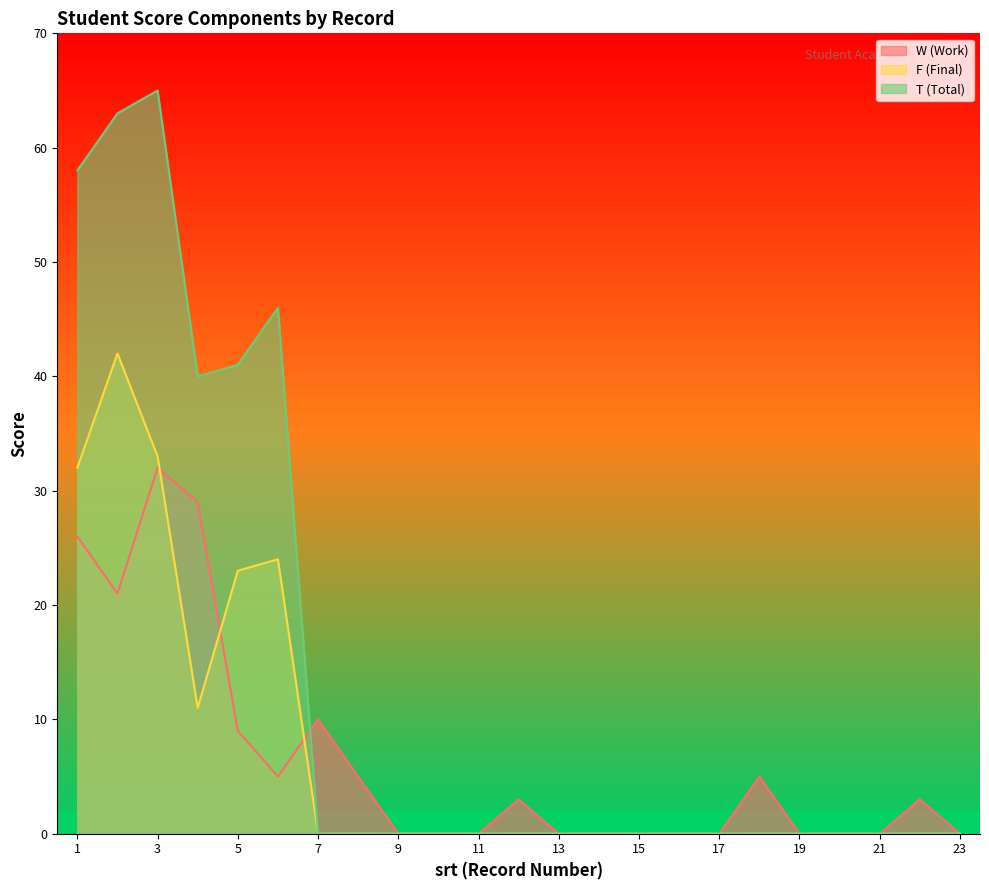

Where is the first local maximum for T?

3